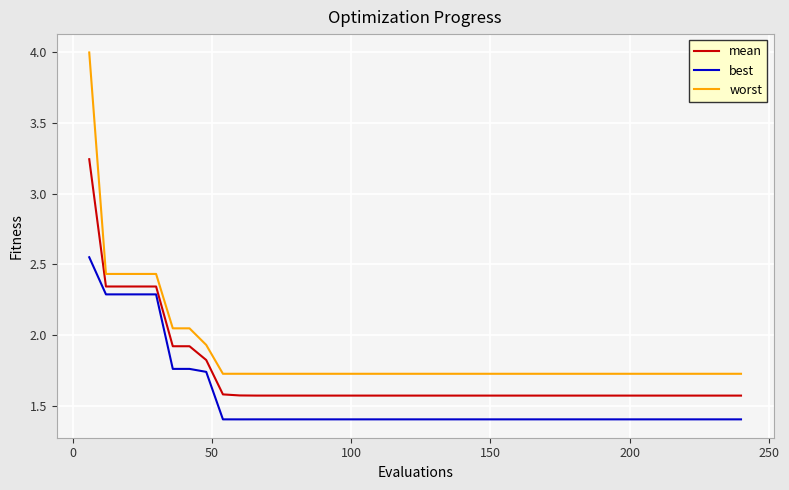

What is the minimum value shown in the chart?

1.4